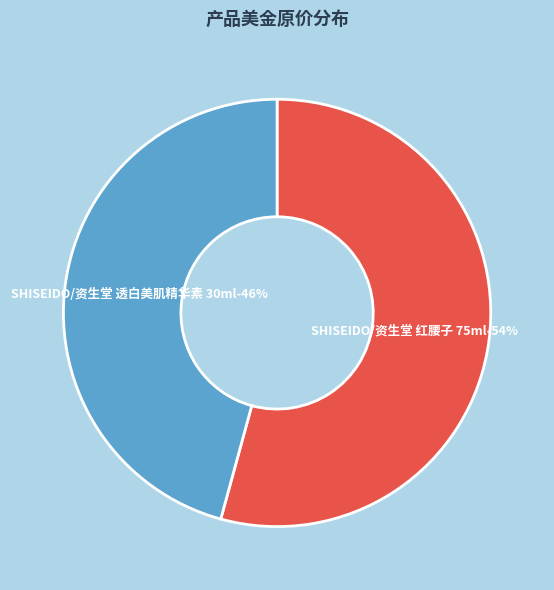

What is the largest slice in the pie chart?

SHISEIDO/资生堂 红腰子 75ml